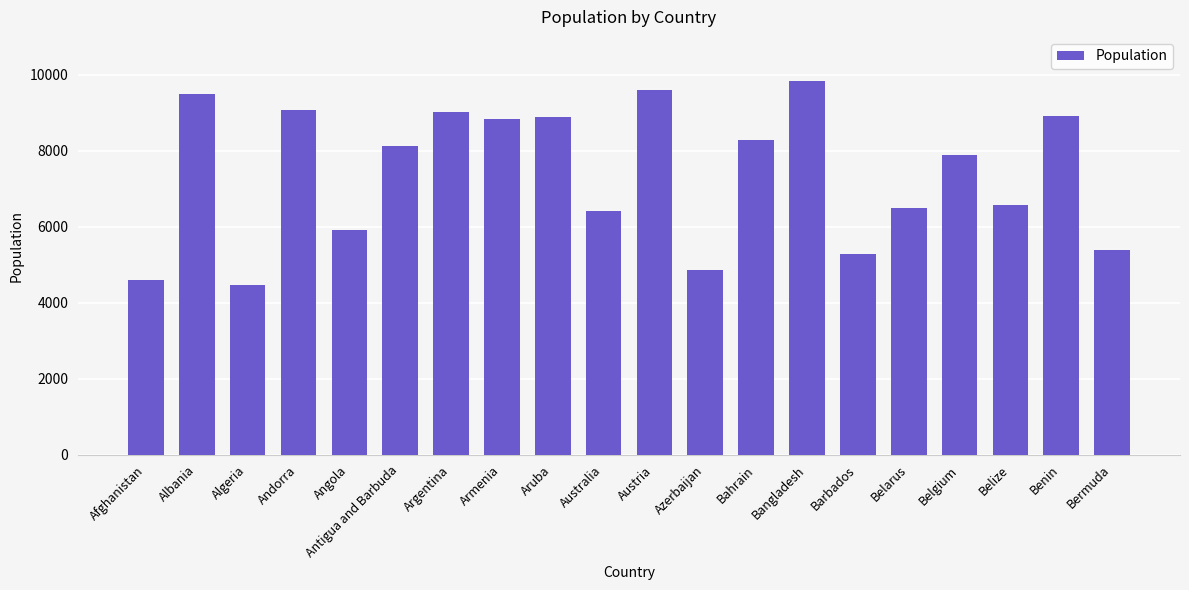

Which category has the lowest value across all series?

Algeria